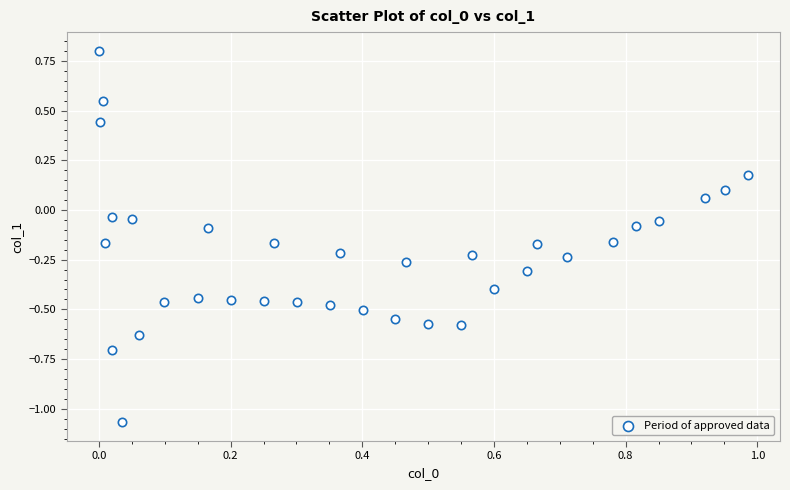

What is the range of X values (max minus min)?

1.0